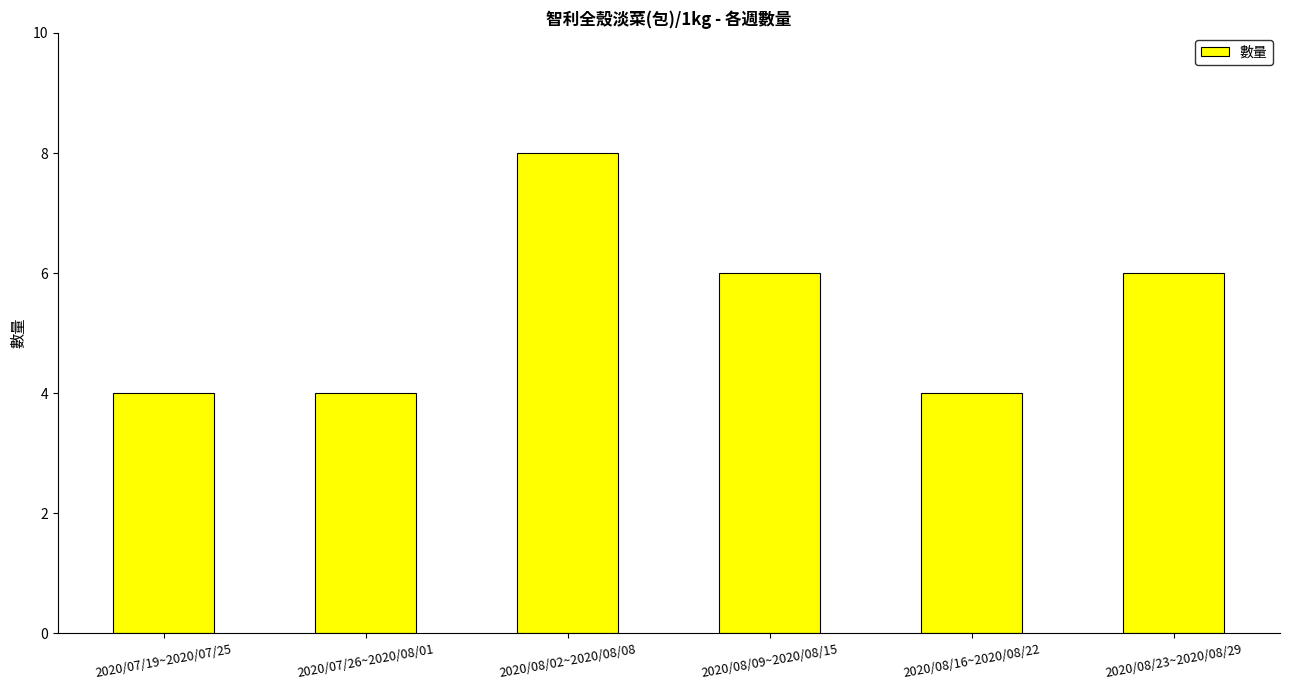

Reading right to left, list all the values displayed in this chart.

2020/08/23~2020/08/29=6	2020/08/16~2020/08/22=4	2020/08/09~2020/08/15=6	2020/08/02~2020/08/08=8	2020/07/26~2020/08/01=4	2020/07/19~2020/07/25=4